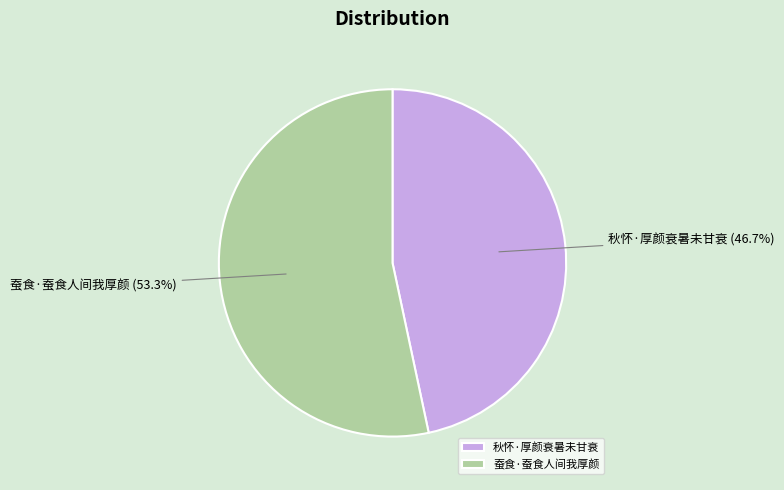

Does 蚕食·蚕食人间我厚颜 represent more than half of the total?

Yes